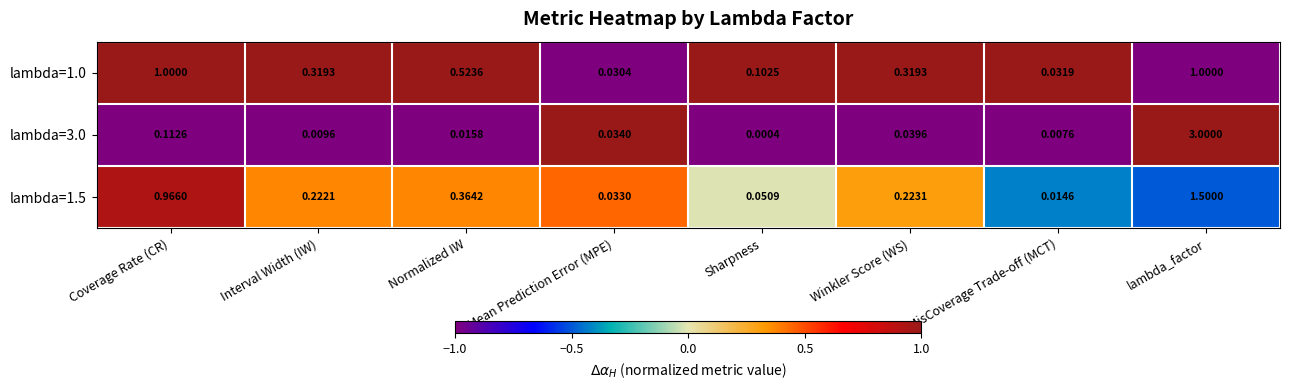

Where is lambda=3.0 nearest to the value 1?

Coverage Rate (CR)